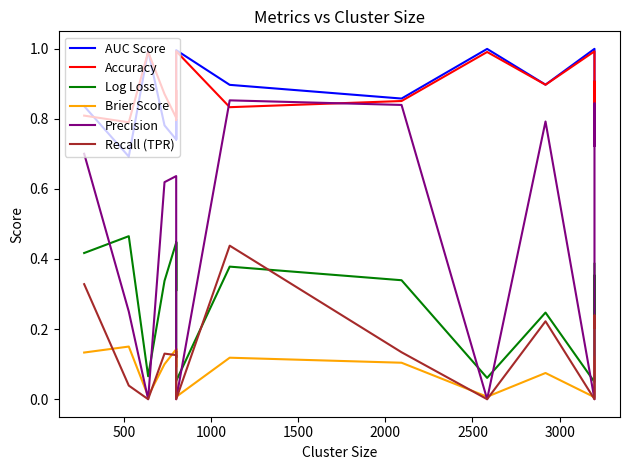

In Brier Score, how many points are lower than both neighbors (excluding endpoints)?

6